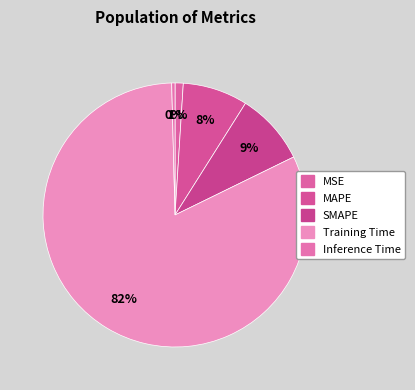

Which category has the smallest portion of the pie?

Inference Time